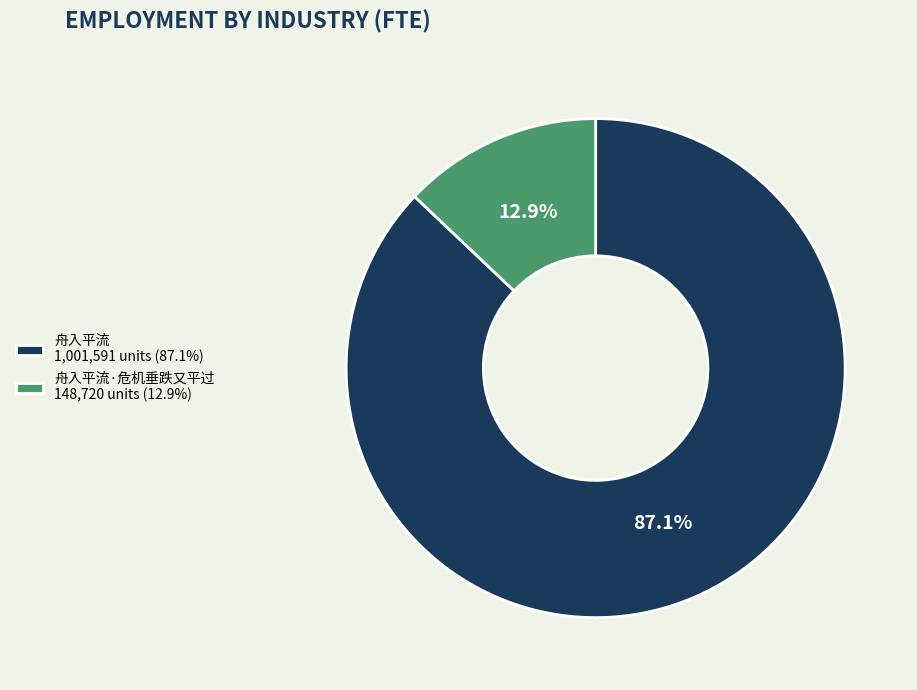

What is the smallest slice in the pie chart?

舟入平流·危机垂跌又平过 148,720 units (12.9%)